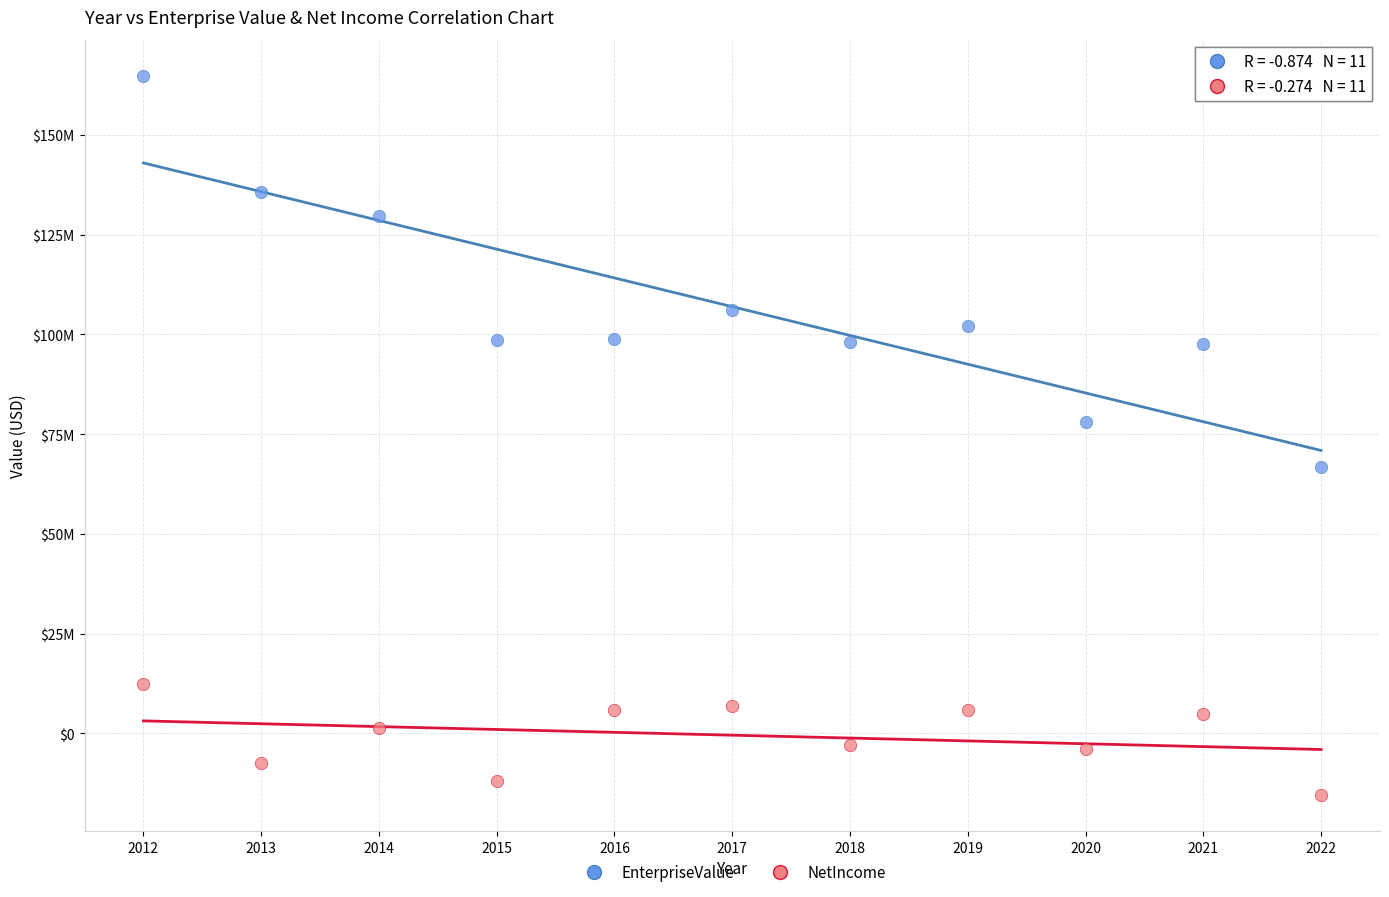

Which series contains the lowest Y value?

NetIncome